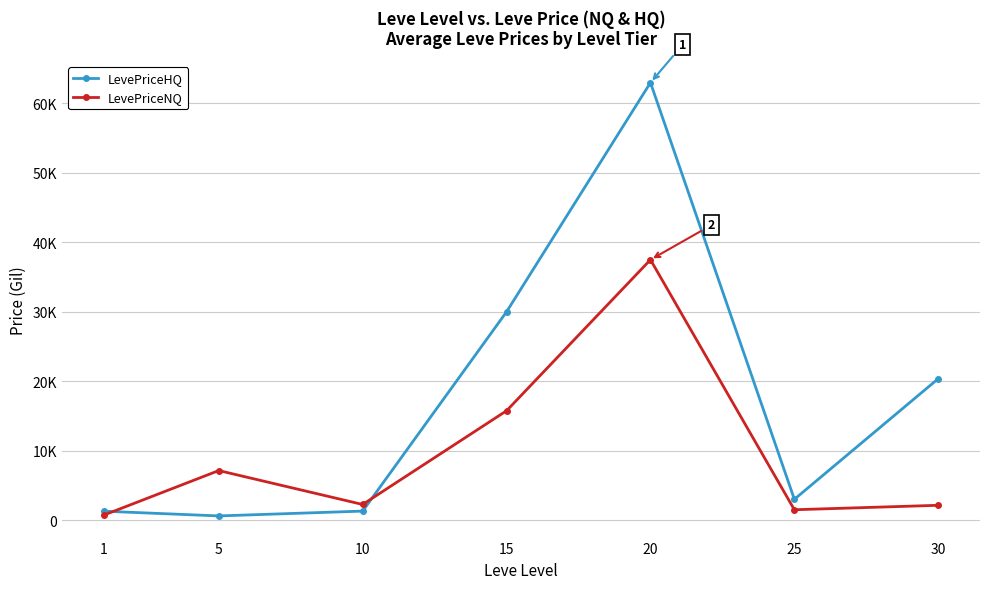

Is this an area chart (filled region under the line)?

No